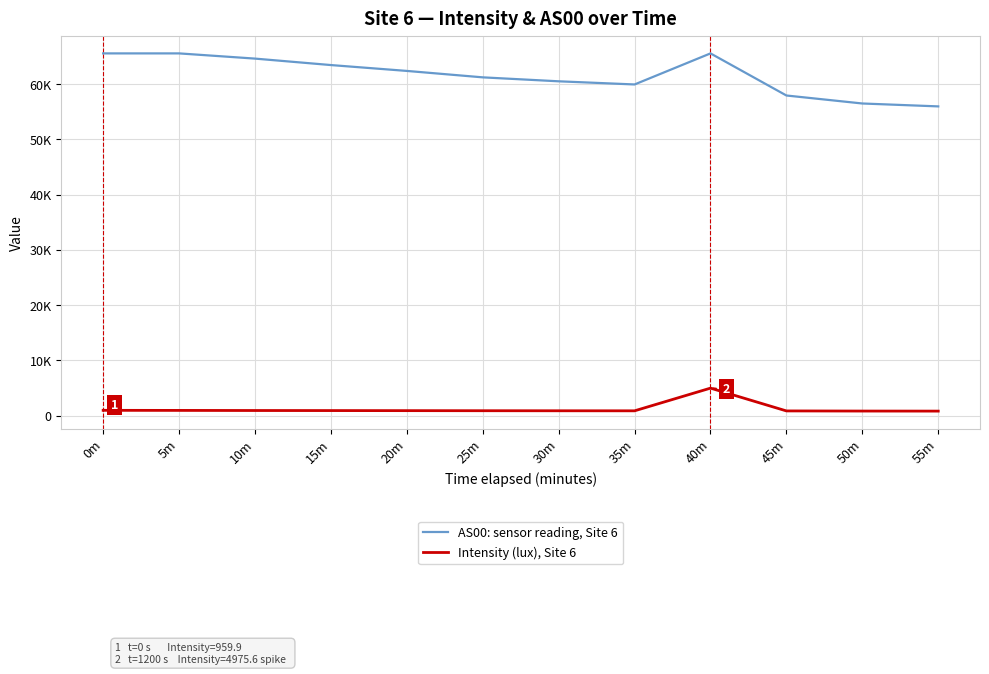

What are all the series names shown in the legend?

AS00: sensor reading, Site 6, Intensity (lux), Site 6